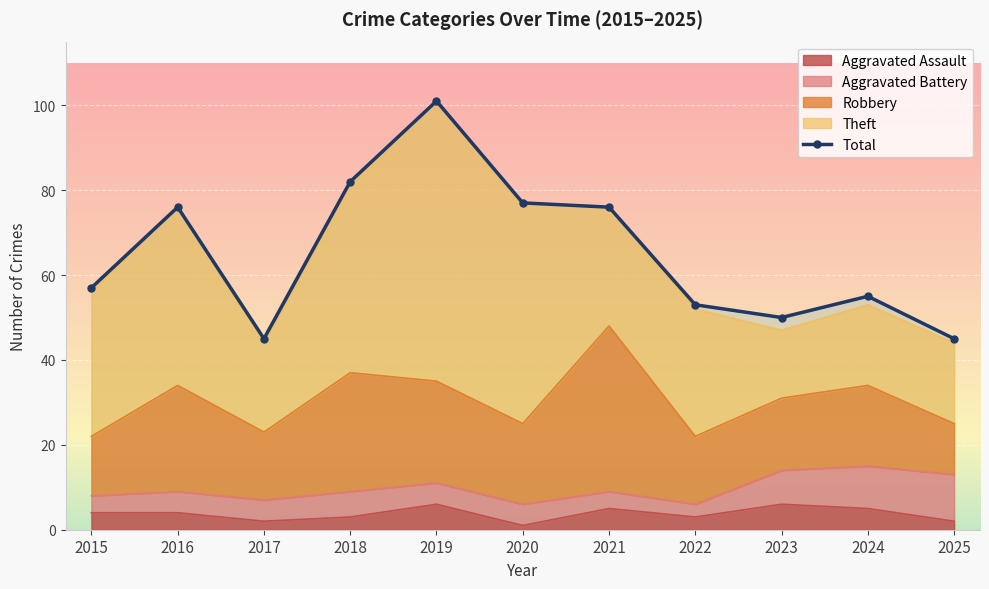

Reading right to left, what are all the values shown in this chart?

45	55	50	53	76	77	101	82	45	76	57